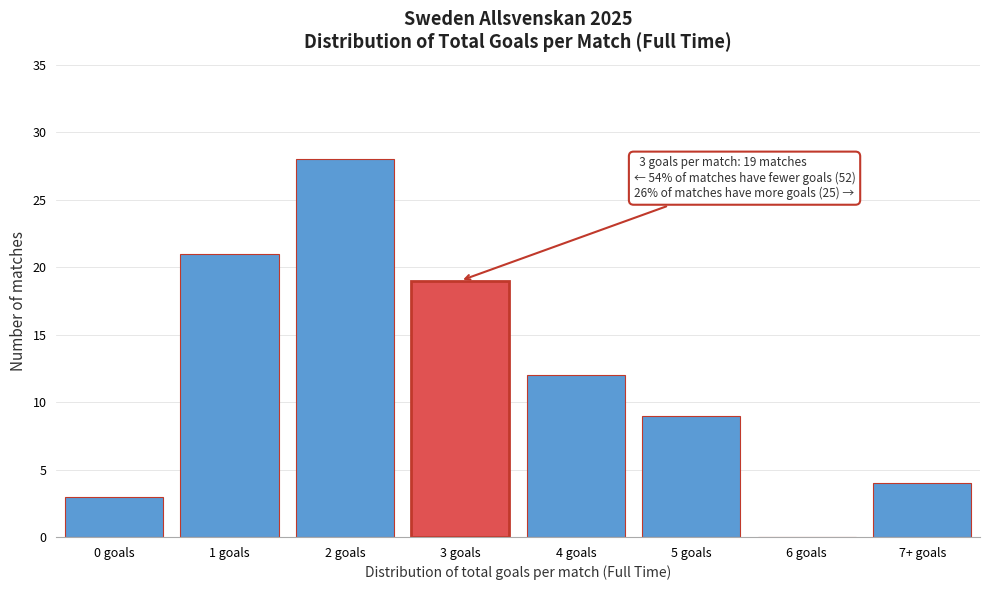

Reading right to left, what are all the values shown in this chart?

7+ goals=4	6 goals=0	5 goals=9	4 goals=12	3 goals=19	2 goals=28	1 goals=21	0 goals=3